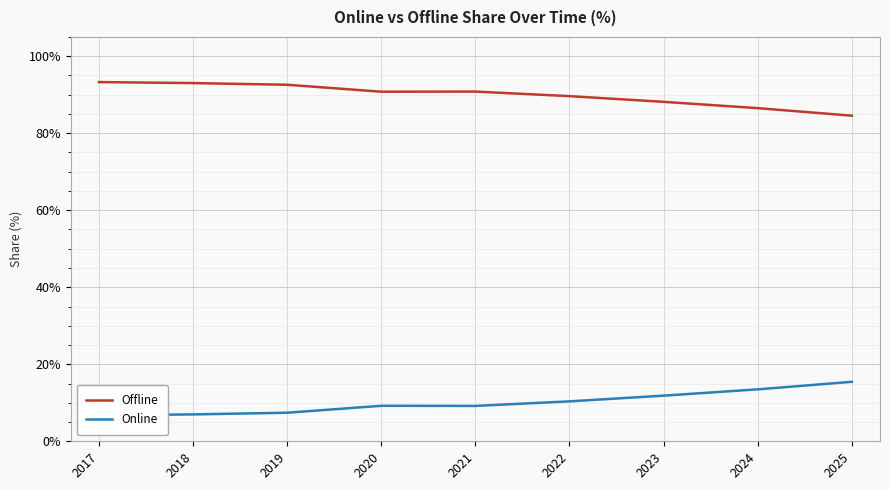

At which label does Offline first exceed 90?

2017